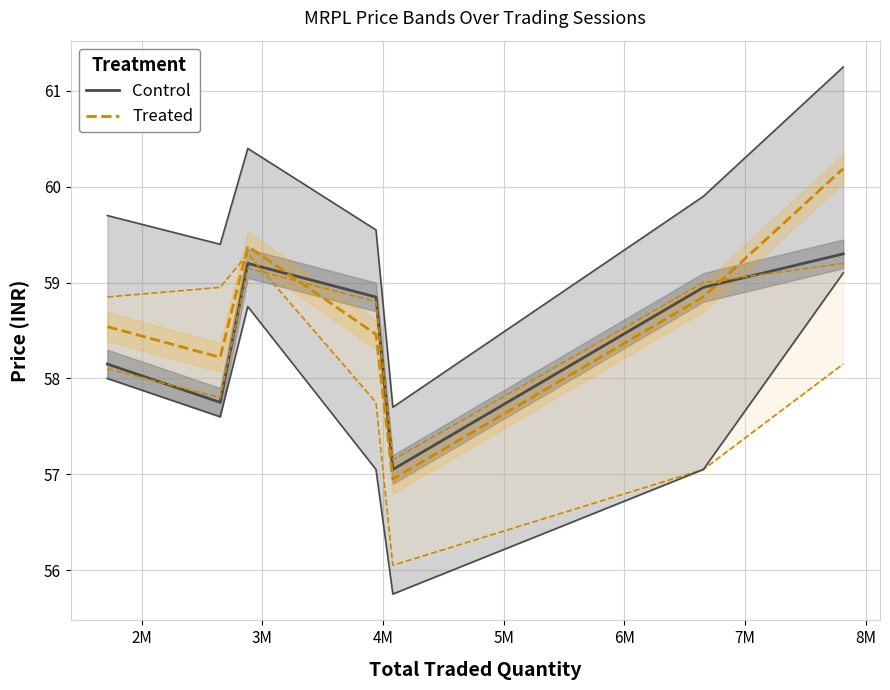

Between 6M and 2M, which is larger?

6M